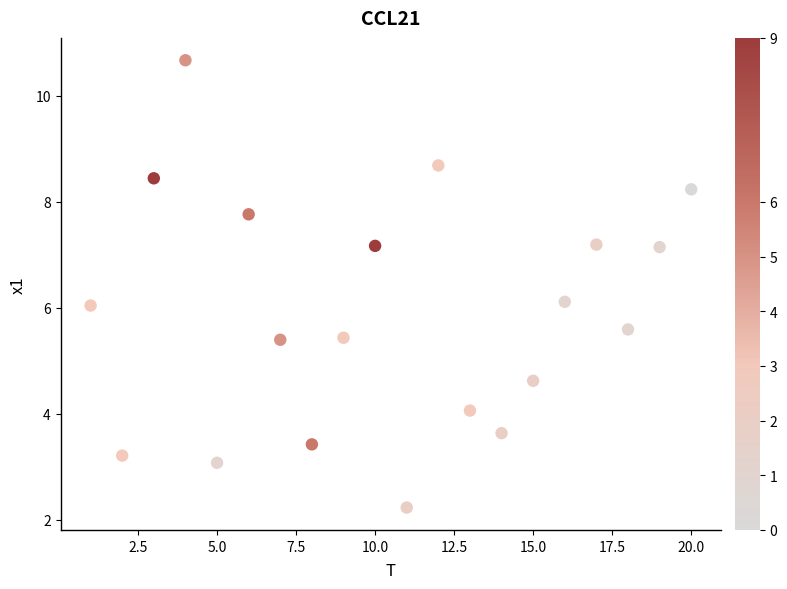

What is the range of X values (max minus min)?

19.0